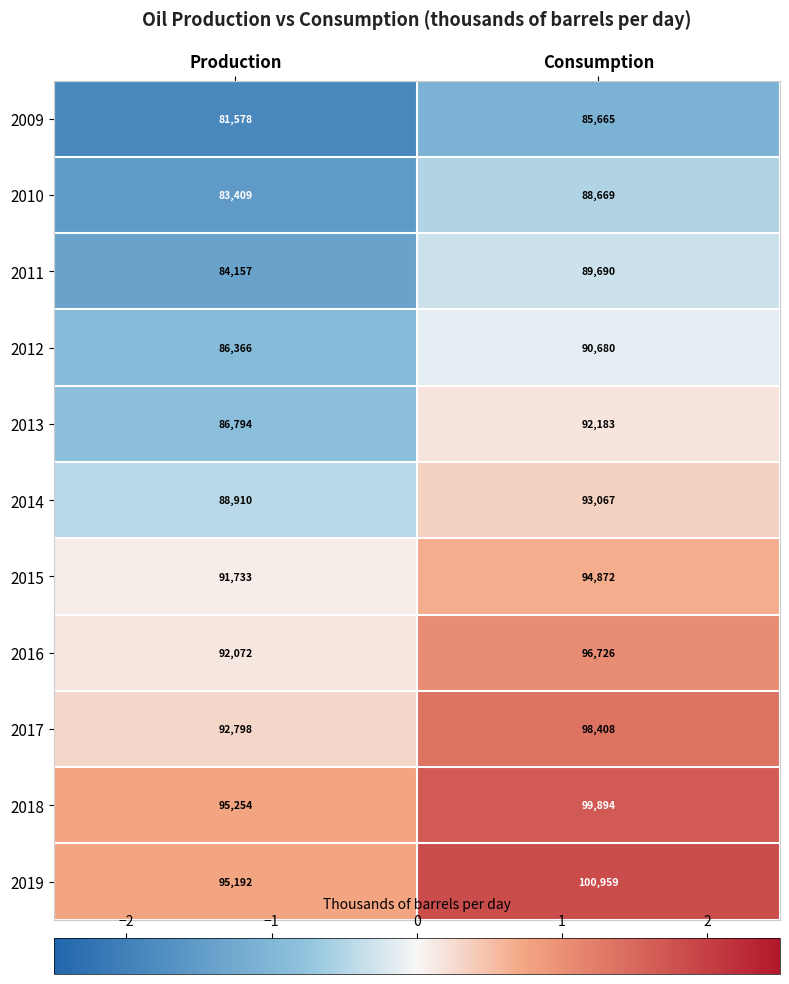

What is the average value of the 2016 series?

94399